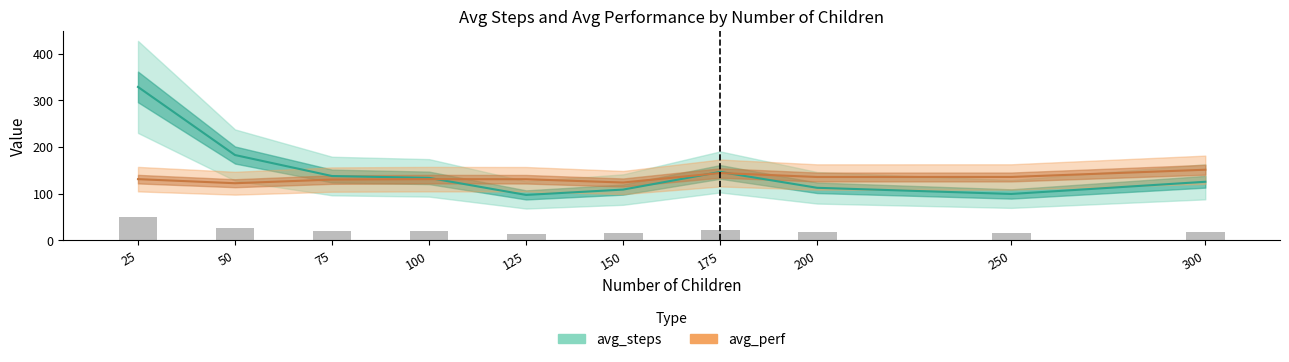

Reading left to right, extract all data points from this chart.

avg_steps: 25=328.7	50=182.8	75=137.8	100=133.9	125=97.3	150=108.8	175=146.6	200=112.6	250=99.4	300=125.5
avg_perf: 25=131.1	50=122.4	75=130.2	100=131.1	125=131.0	150=123.9	175=144.3	200=135.7	250=135.8	300=151.3